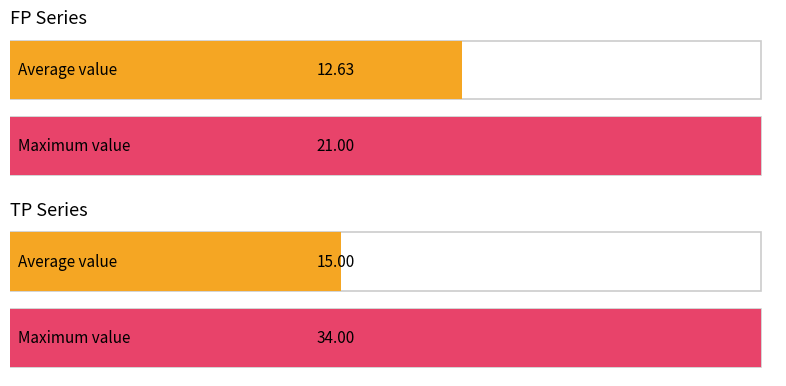

Is the value of TP at 0.0001 greater than the value of FP at 0.0017?

No